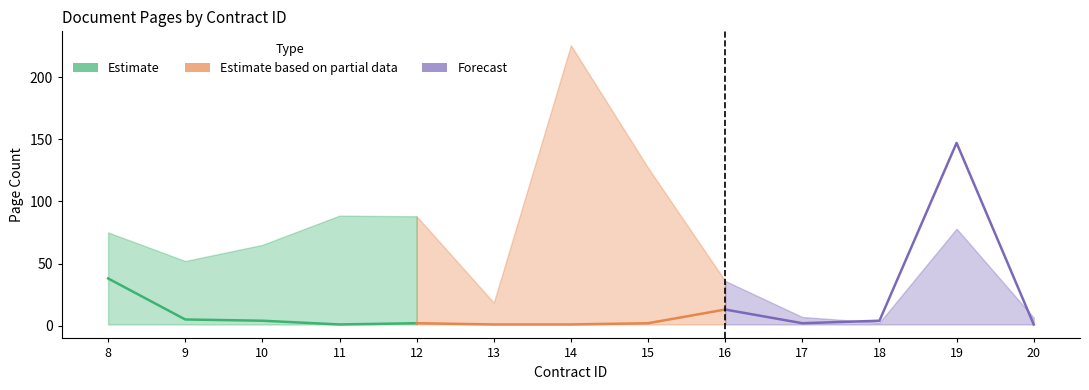

What is the maximum value for Forecast?

147